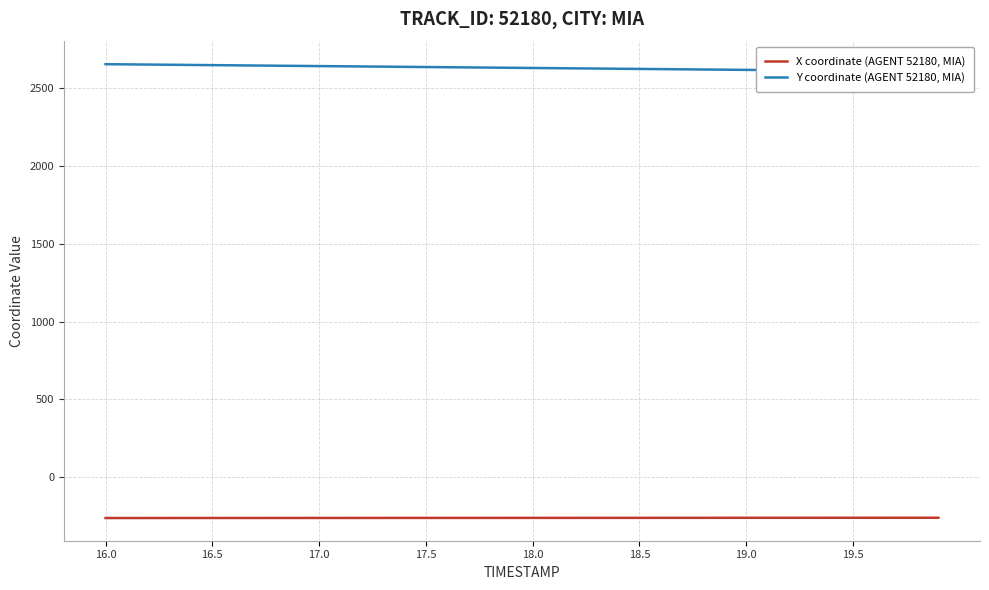

The value of X coordinate (AGENT 52180, MIA) at 19.0 is -260.2. True or false?

True